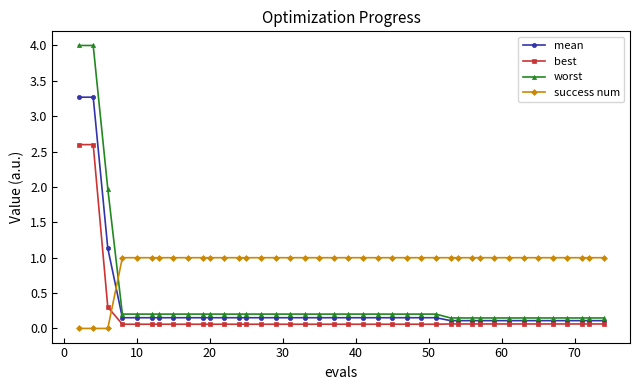

How many lines are shown in the chart?

4